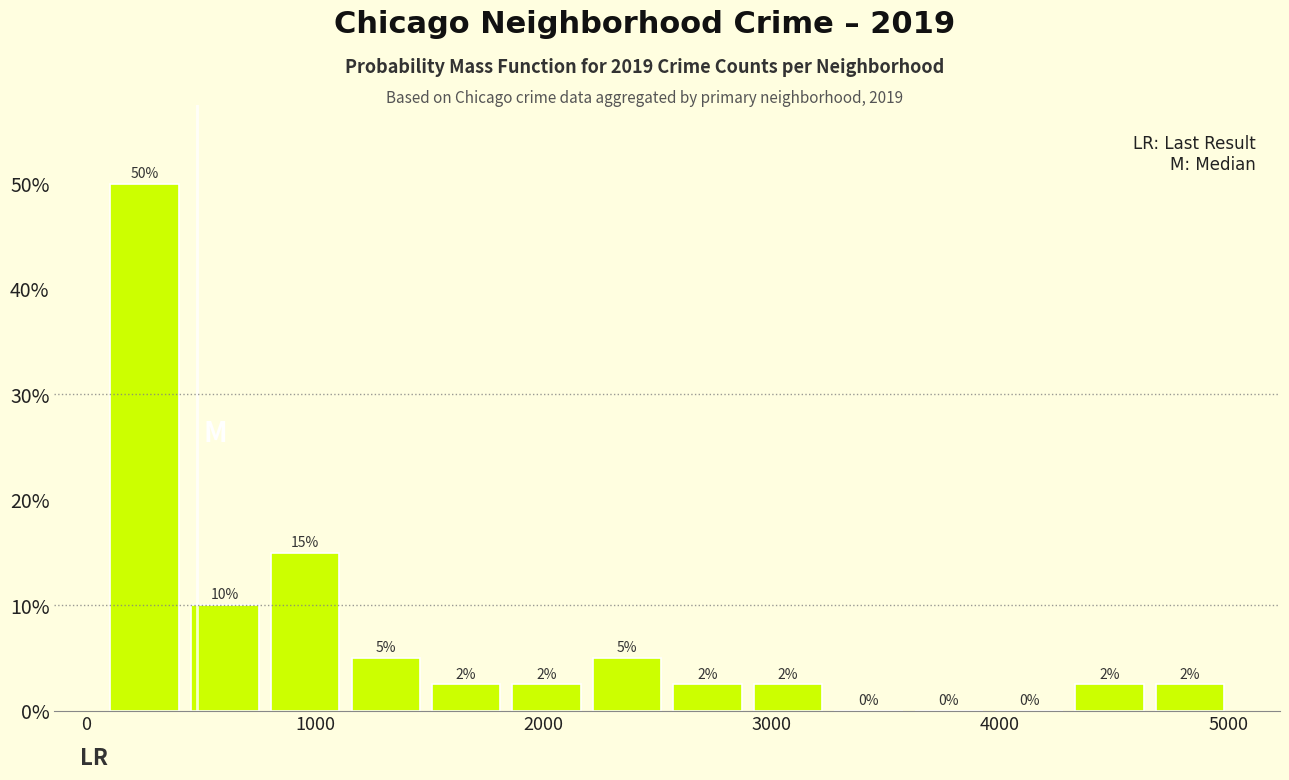

Around what value on the x-axis is the tallest bar? Give the approximate position of its centre, as read against the axis.

300